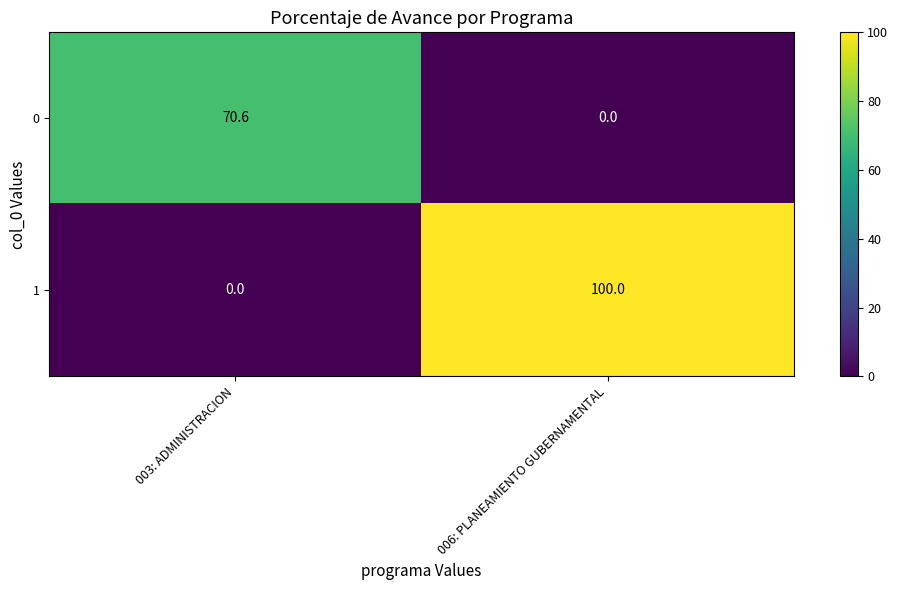

What is the maximum value shown in the chart?

100.0